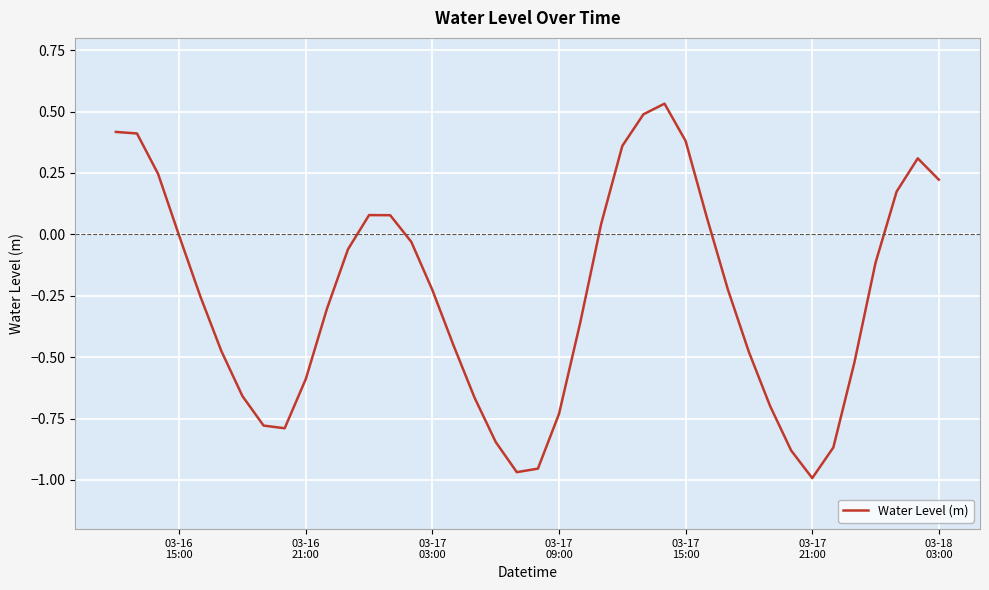

What is the difference between the maximum and minimum values?

1.5